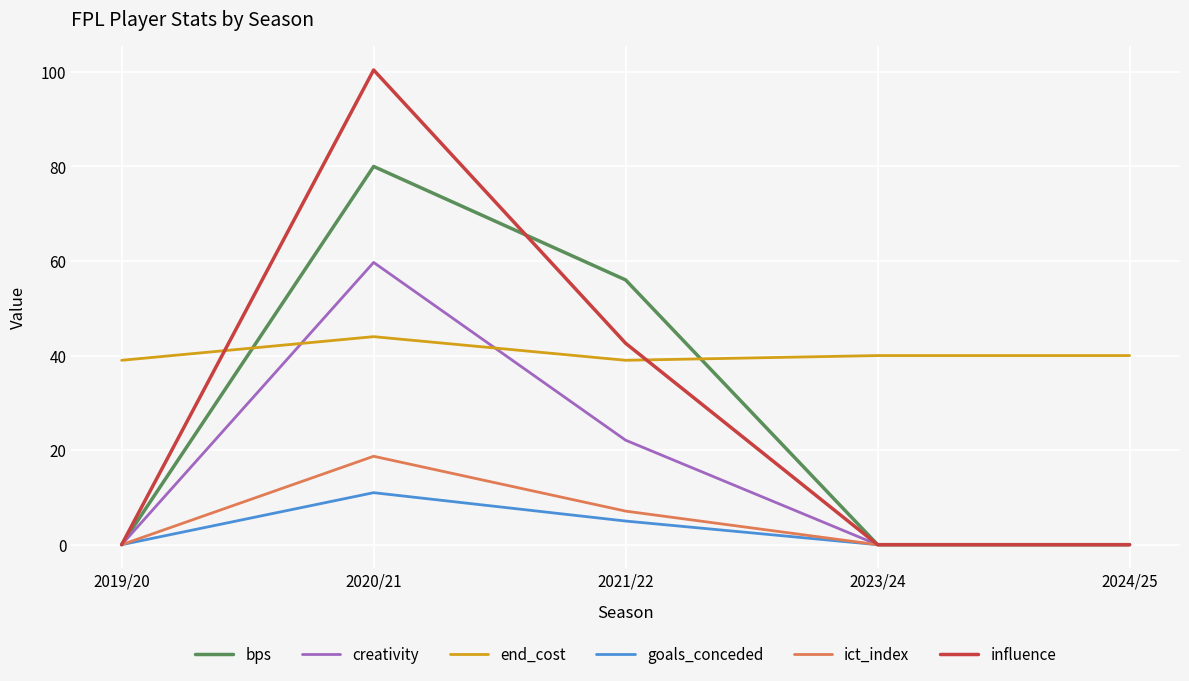

Rank the series by their maximum value, from highest to lowest.

influence, bps, creativity, end_cost, ict_index, goals_conceded